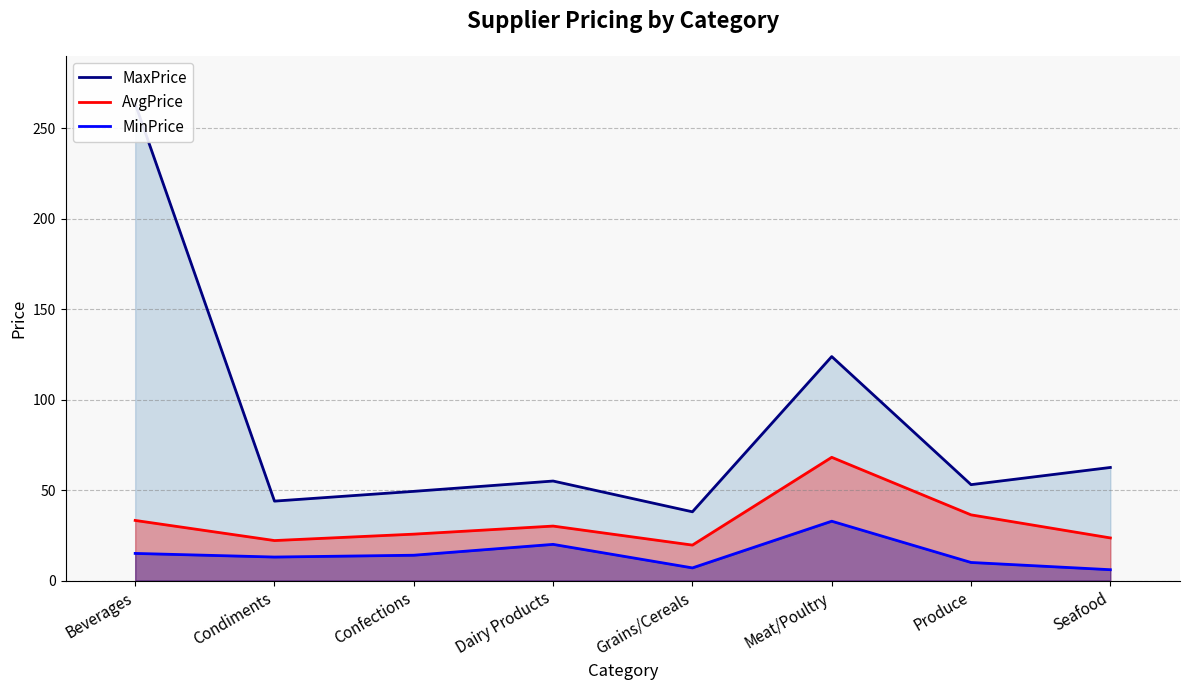

Is the value of MaxPrice at Beverages greater than the value of MinPrice at Dairy Products?

Yes